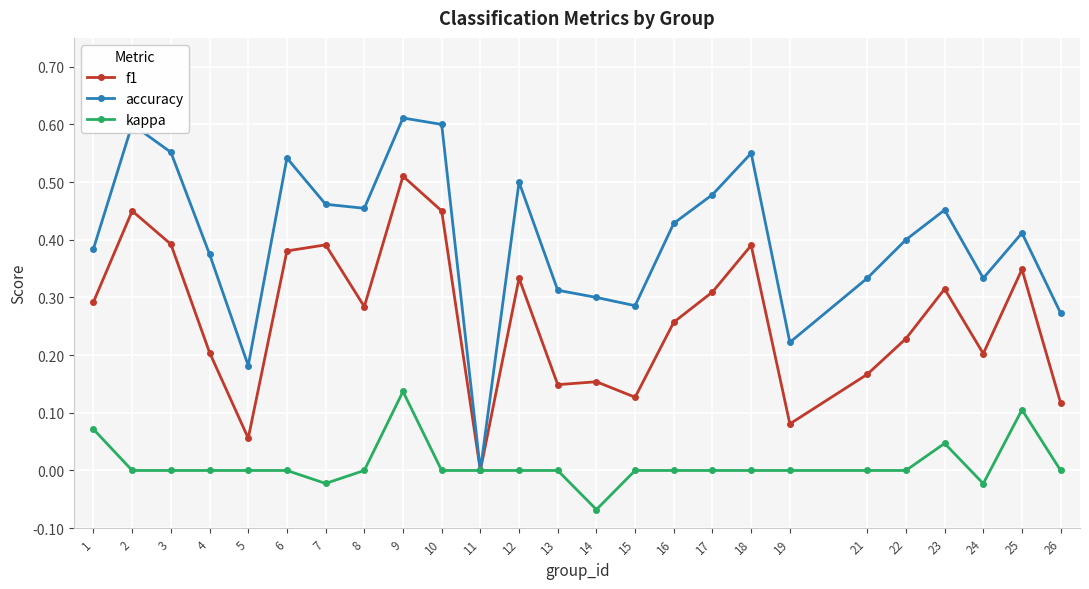

How many lines are shown in the chart?

3